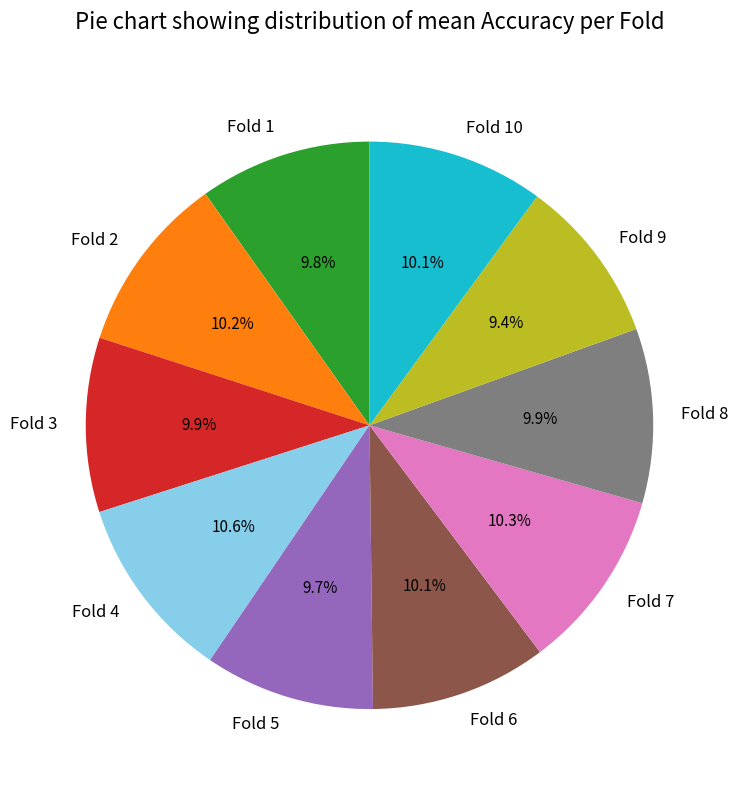

Approximately how many times larger is the value at Fold 3 compared to Fold 6?

1.0